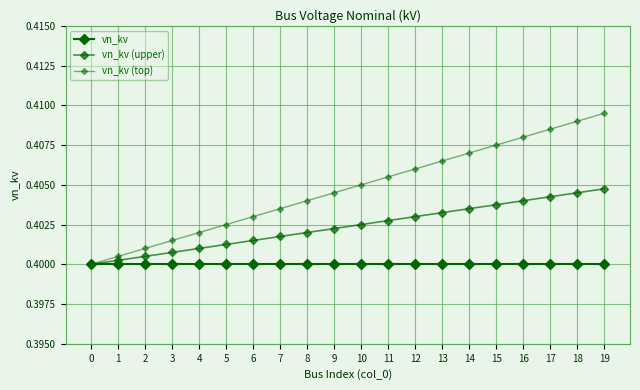

How many data points does each series have?

20